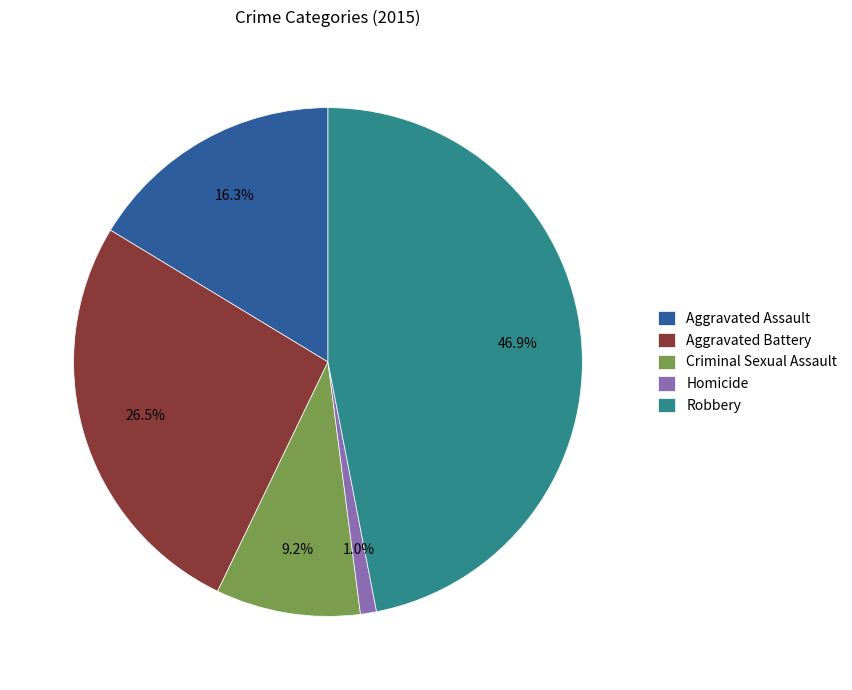

Which category has the biggest portion of the pie?

Robbery